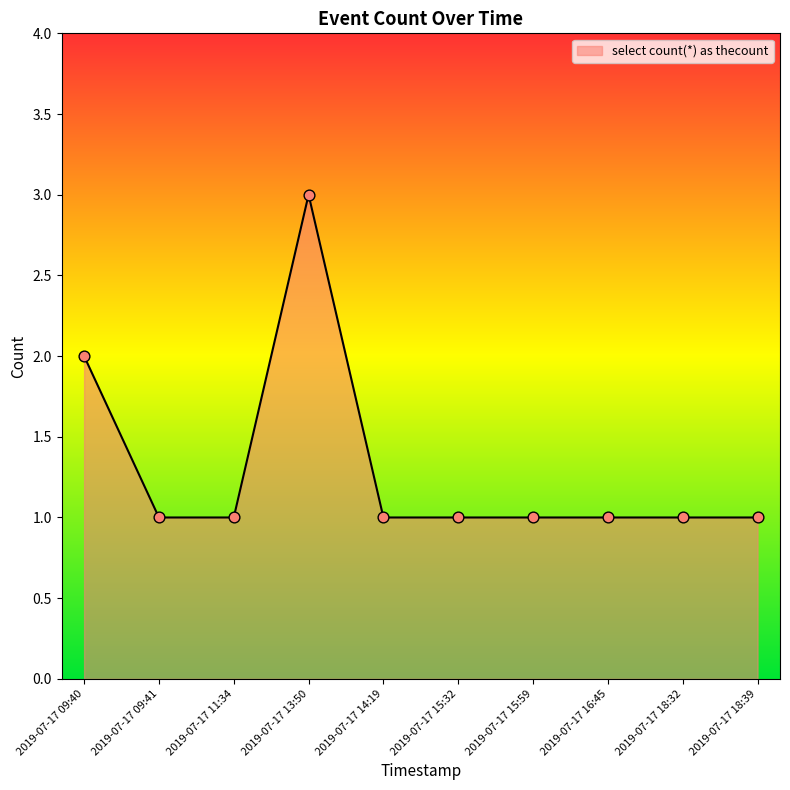

What is the change in value from 2019-07-17 09:40 to 2019-07-17 14:19?

-1